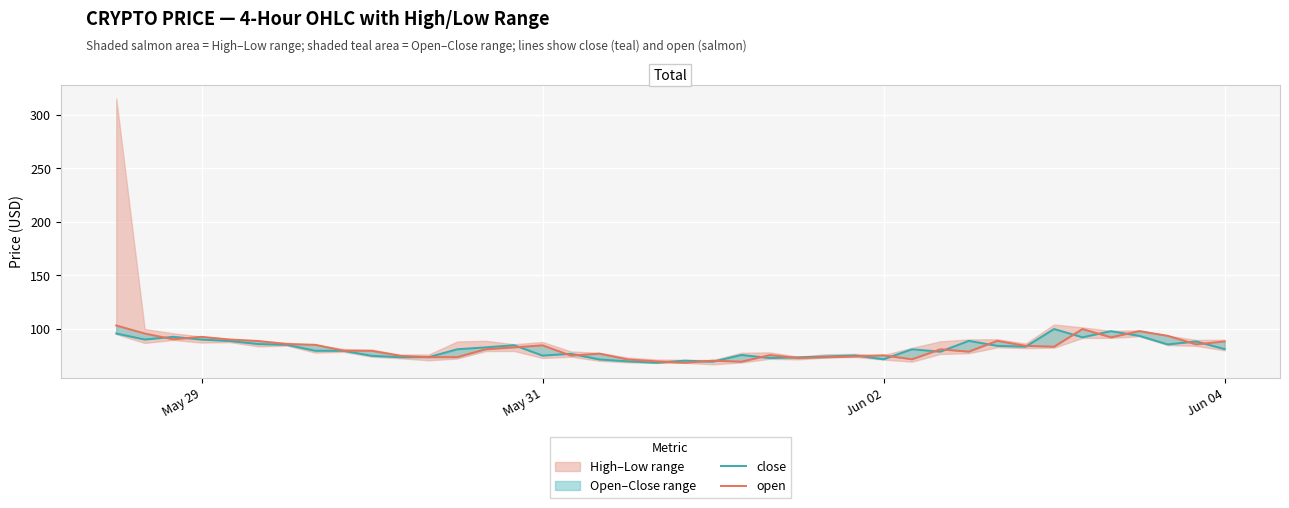

Is this an area chart (filled region under the line)?

No